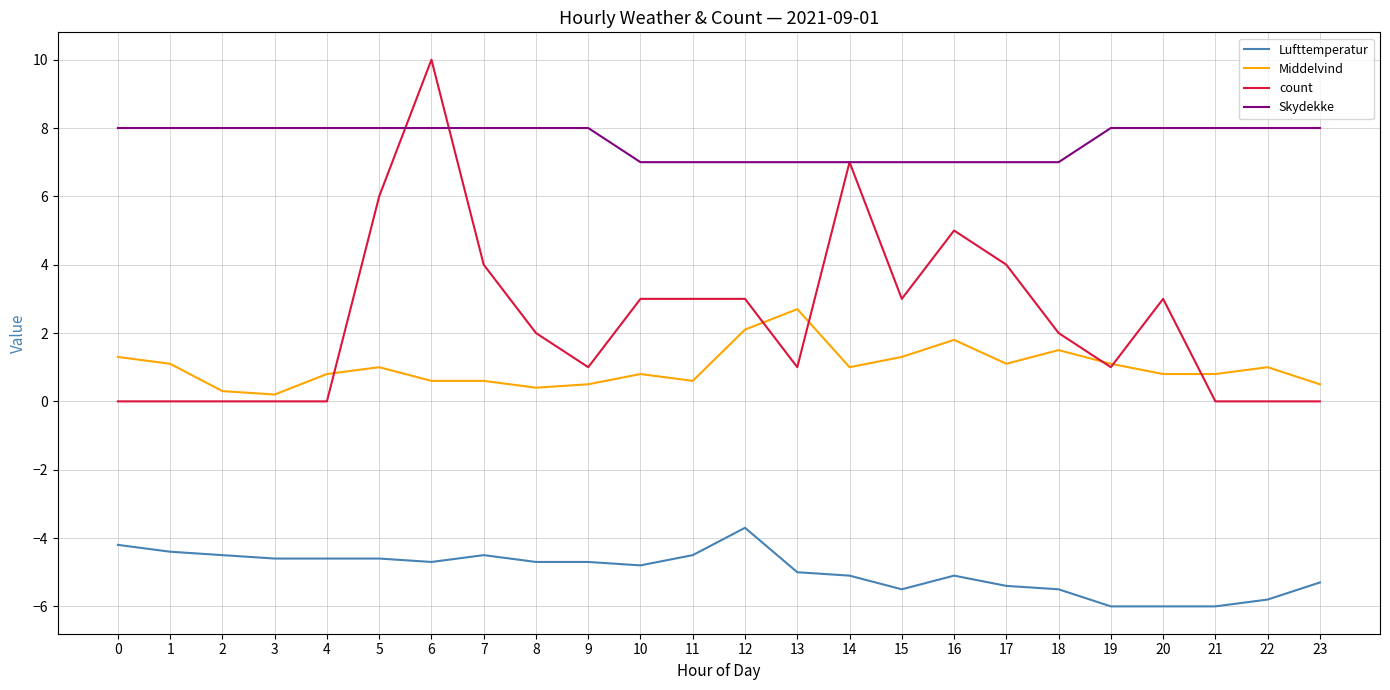

Which series changed the most between 17 and 21?

count